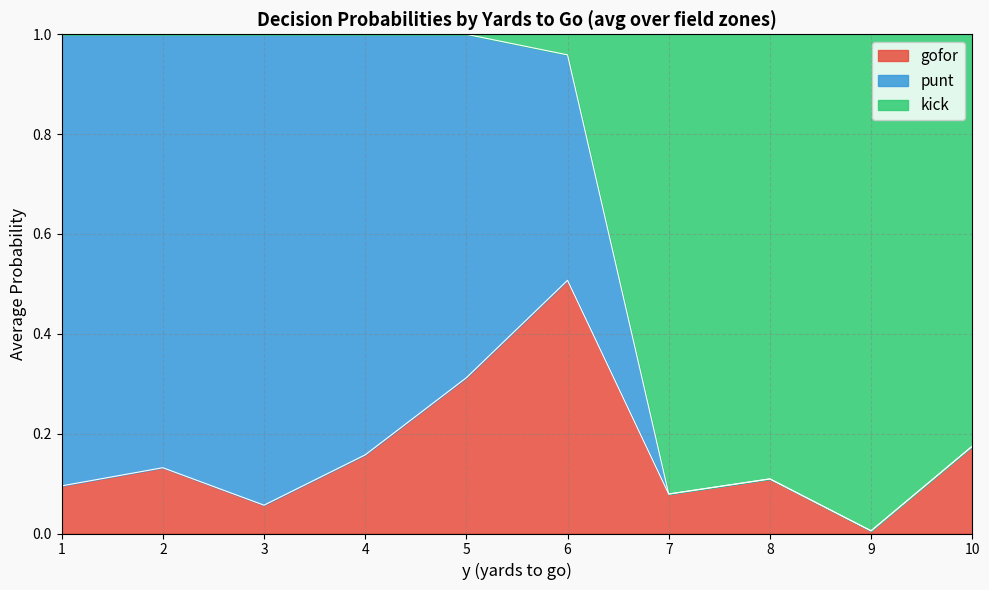

How many categories are shown in the chart?

25